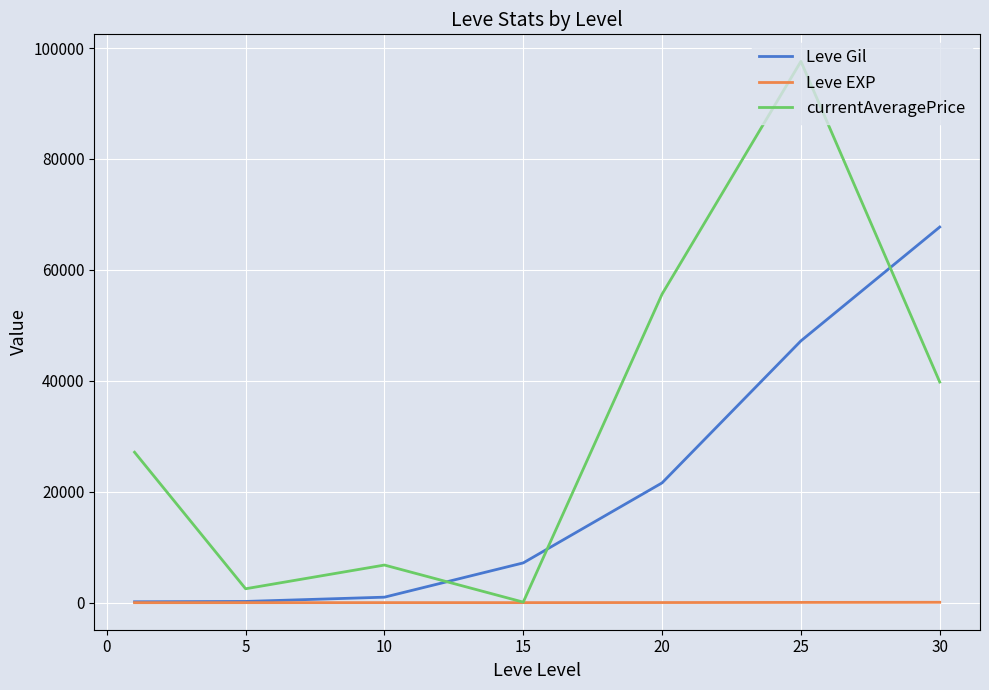

Which series ends up on top after the final intersection of Leve Gil and currentAveragePrice?

Leve Gil